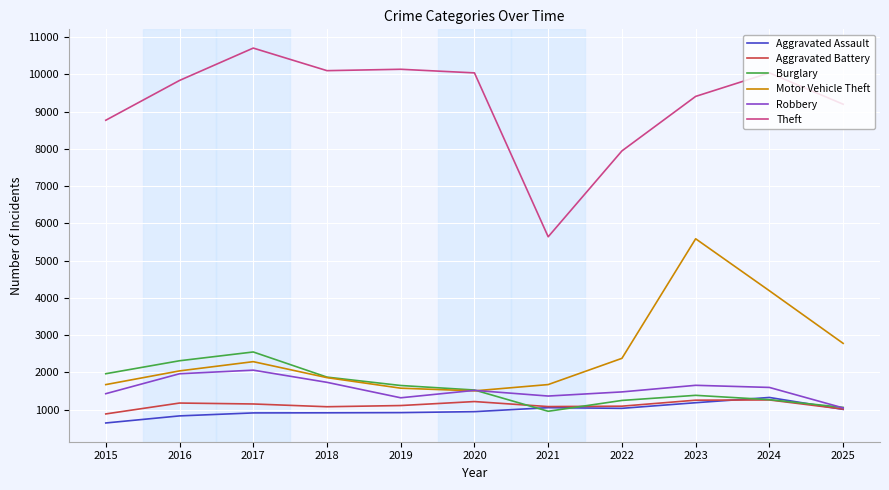

Between which two adjacent categories do Burglary and Aggravated Battery first intersect?

2020 and 2021